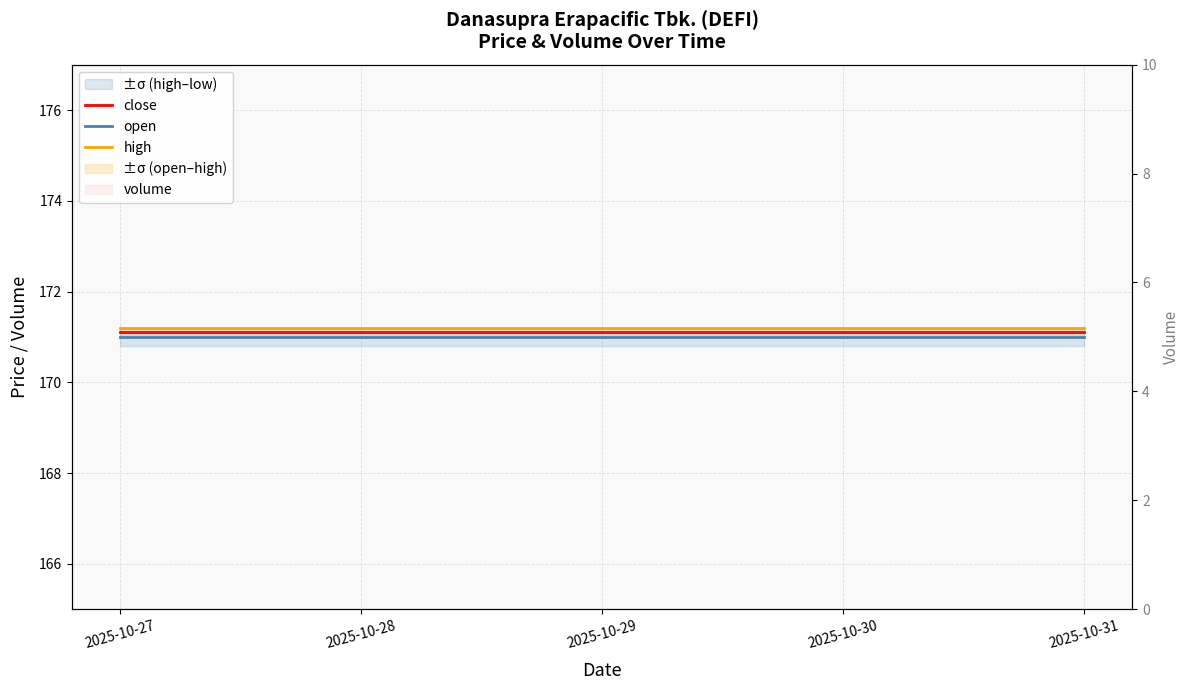

At which category is the sum across all series the highest?

2025-10-27